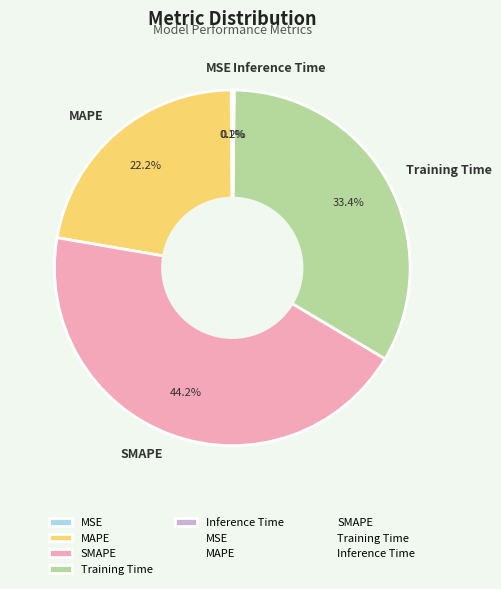

What is the ratio of the value at MAPE to the value at SMAPE?

0.5